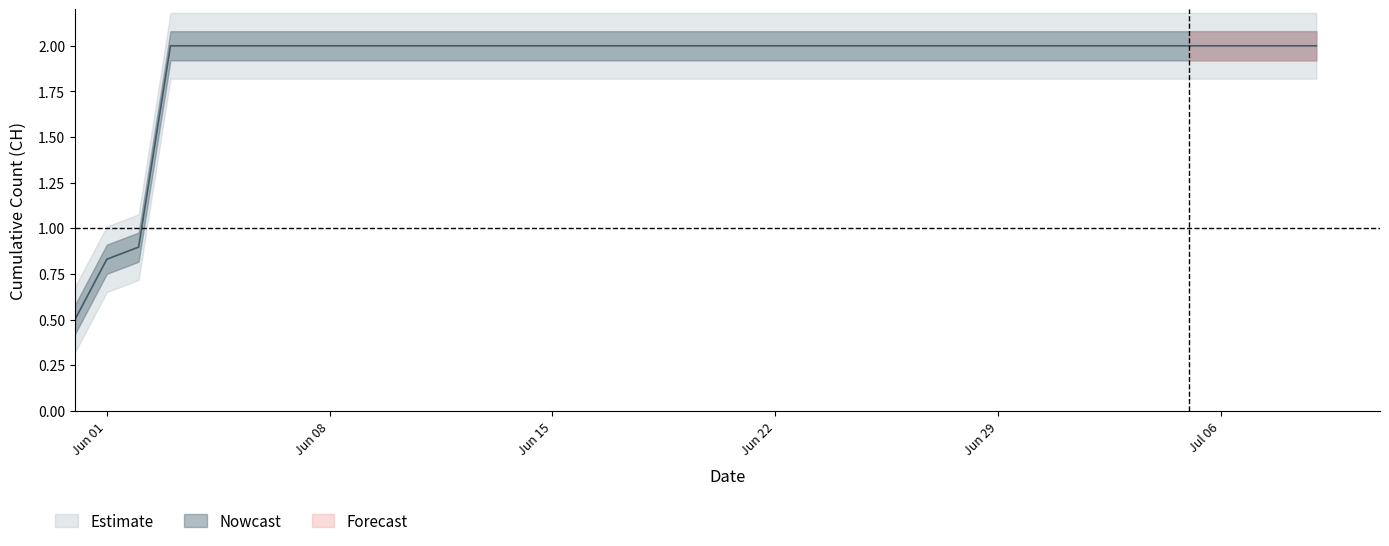

The chart shows a value of 0.7 at 2020-06-04. True or false?

False